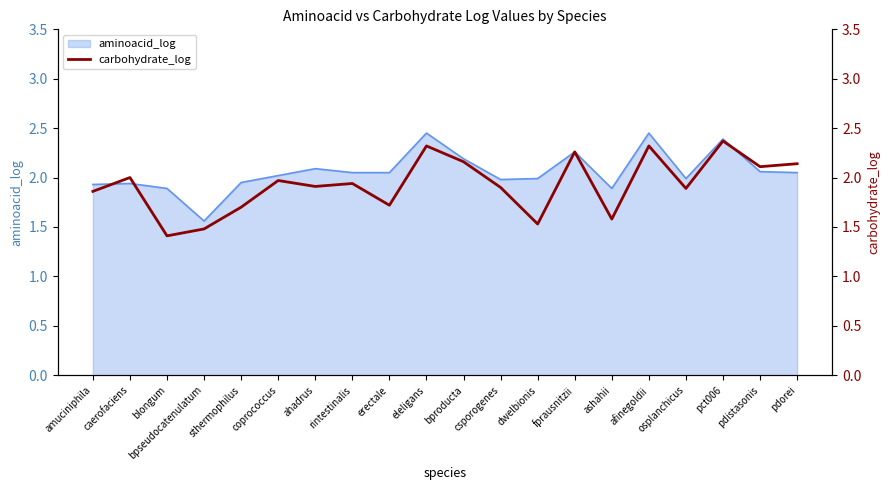

Is it true that aminoacid_log equals 1.0 at erectale?

False